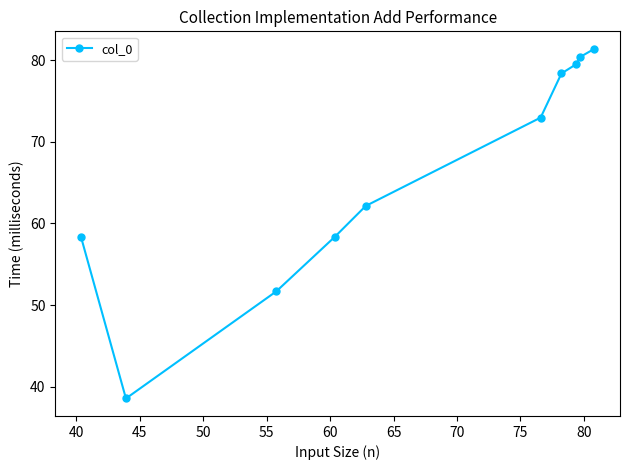

How many lines are shown in the chart?

1